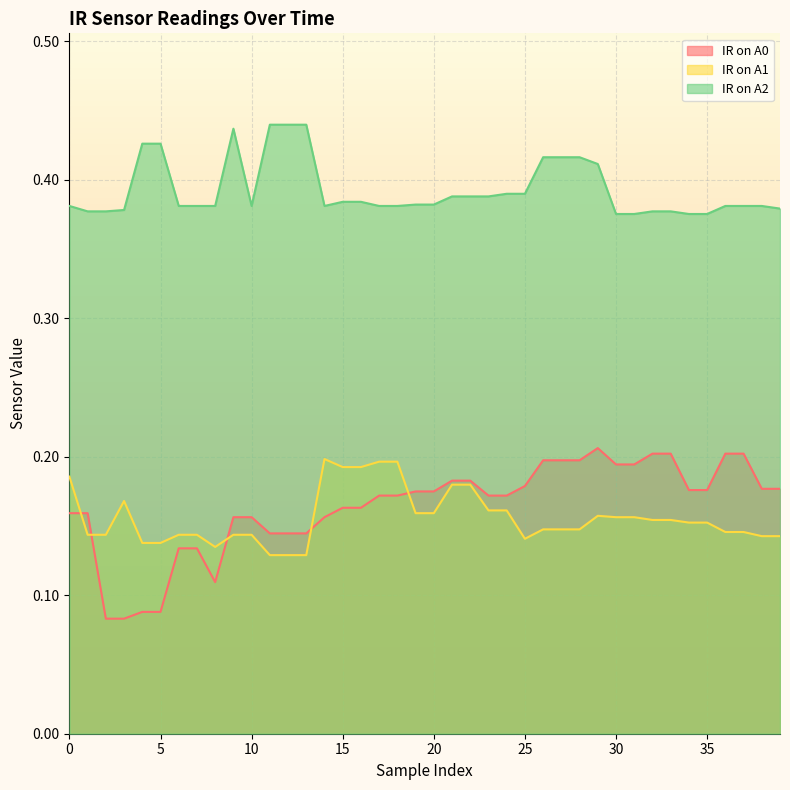

Which category has the highest value across all series?

11